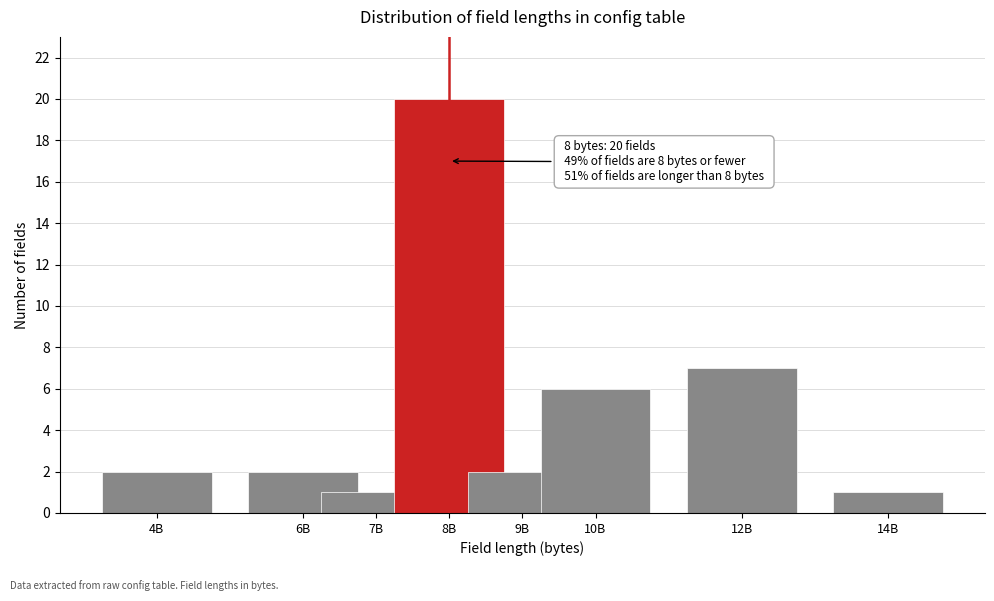

Reading left to right, list all the values displayed in this chart.

4B=2	6B=2	7B=1	8B=20	9B=2	10B=6	12B=7	14B=1